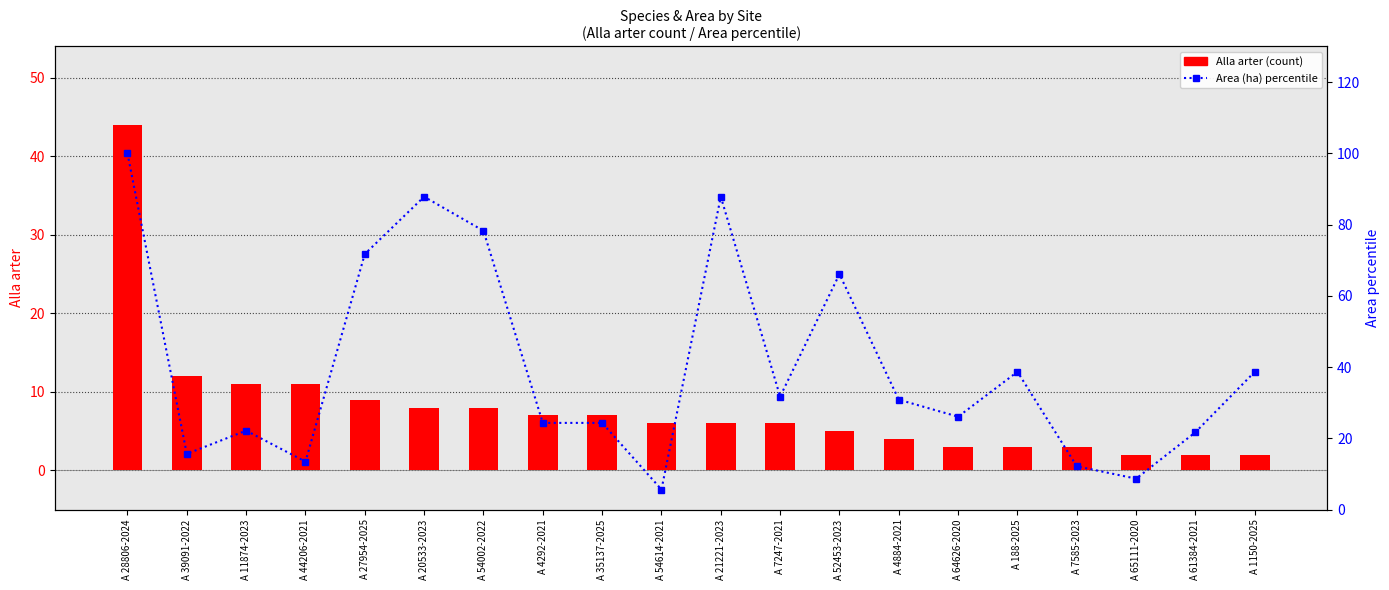

Rank the categories by Alla arter value from highest to lowest.

A 28806-2024, A 39091-2022, A 11874-2023, A 44206-2021, A 27954-2025, A 20533-2023, A 54002-2022, A 4292-2021, A 35137-2025, A 54614-2021, A 21221-2023, A 7247-2021, A 52453-2023, A 4884-2021, A 64626-2020, A 188-2025, A 7585-2023, A 65111-2020, A 61384-2021, A 1150-2025